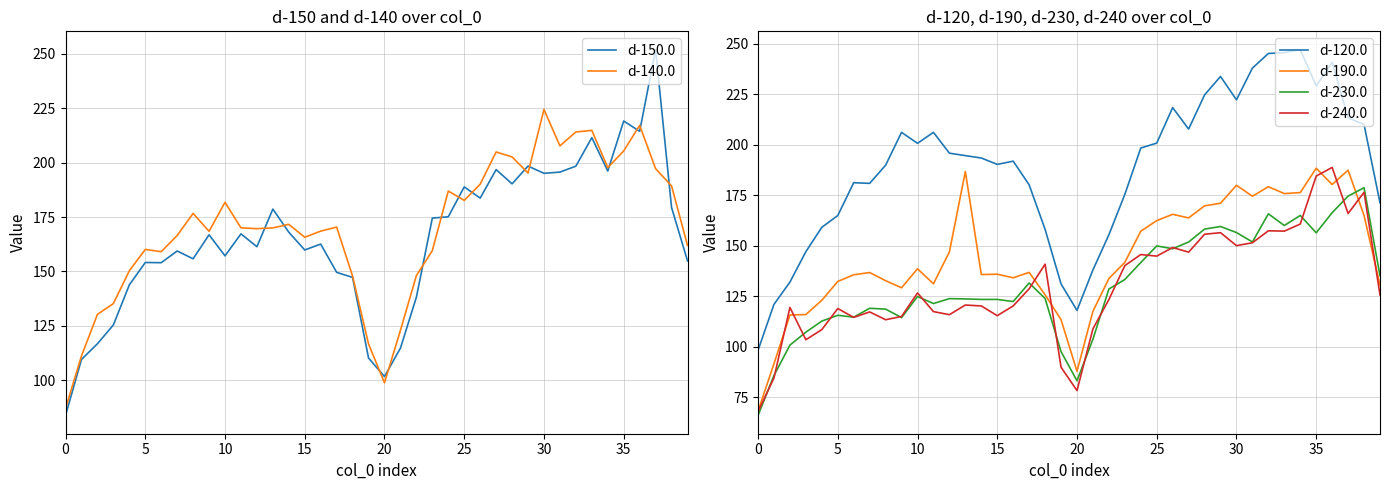

At how many categories does at least one series exceed 126?

37